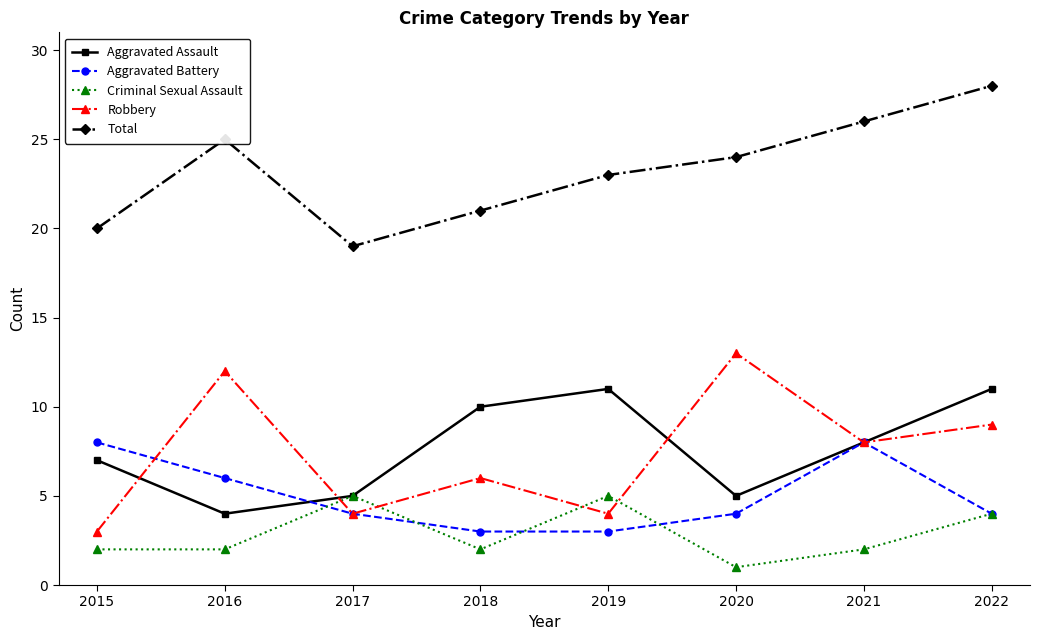

What is the difference between the highest and lowest values at 2019?

20